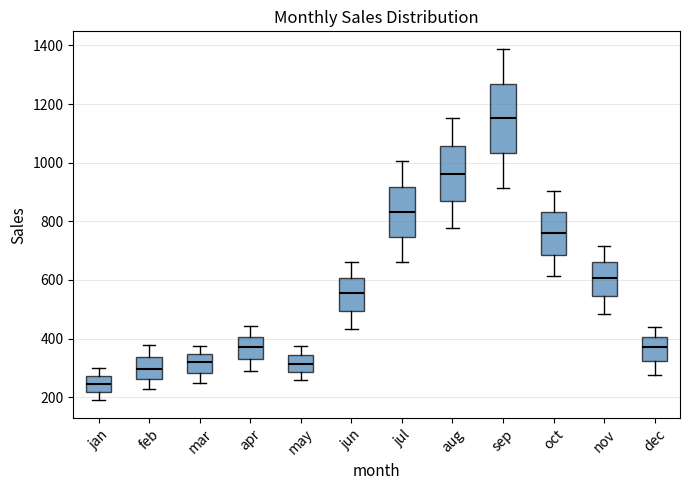

Reading left to right, transcribe this box plot: for each box, give where its median line is, the range the box spans, and where its two whiskers end, as read against the y-axis. The values are not printed on the chart, so give them approximately, as read against the axis.

jan: median 240, box 220 to 280, whiskers 180 to 300
feb: median 300, box 260 to 340, whiskers 220 to 380
mar: median 320, box 280 to 340, whiskers 240 to 380
apr: median 380, box 320 to 400, whiskers 280 to 440
may: median 320, box 280 to 340, whiskers 260 to 380
jun: median 560, box 500 to 600, whiskers 440 to 660
jul: median 840, box 740 to 920, whiskers 660 to 1000
aug: median 960, box 860 to 1060, whiskers 780 to 1160
sep: median 1160, box 1040 to 1280, whiskers 920 to 1380
oct: median 760, box 680 to 840, whiskers 620 to 900
nov: median 600, box 540 to 660, whiskers 480 to 720
dec: median 380, box 320 to 400, whiskers 280 to 440